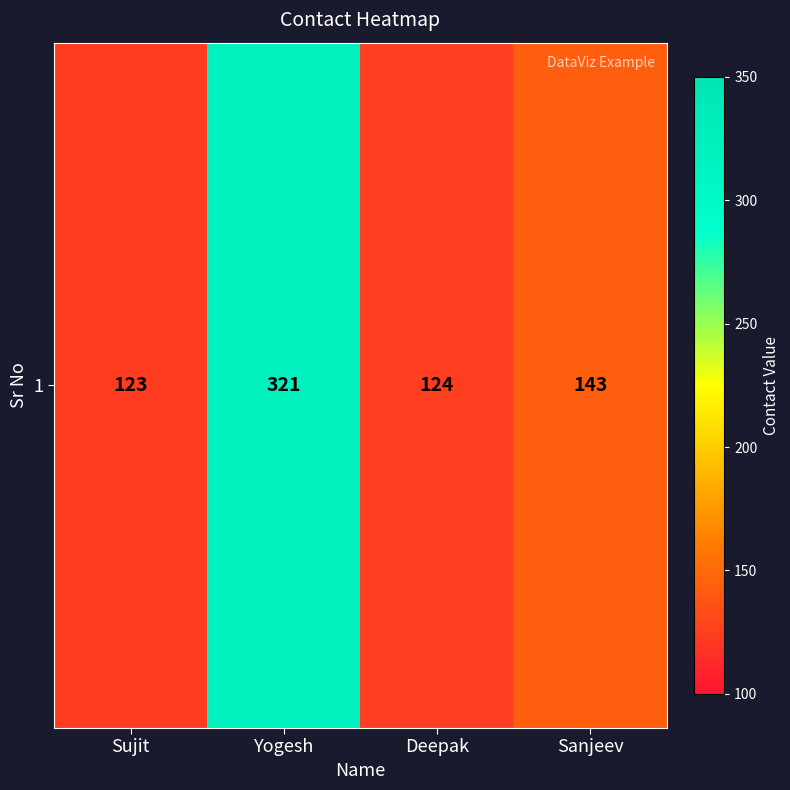

Rank the categories by value from highest to lowest.

Yogesh, Sanjeev, Deepak, Sujit